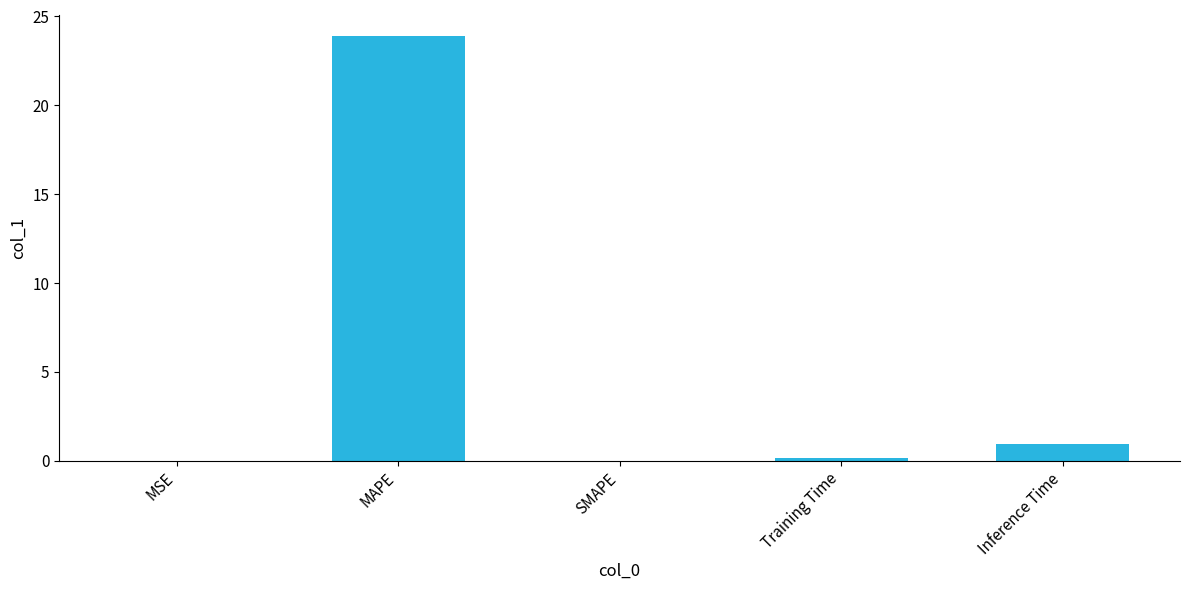

What is the approximate value at Training Time?

0.2